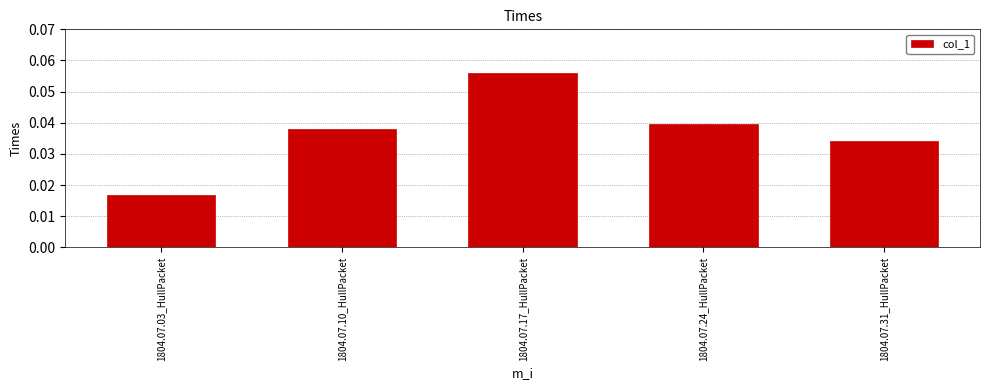

Between 1804.07.31_HullPacket and 1804.07.17_HullPacket, which is larger?

1804.07.17_HullPacket